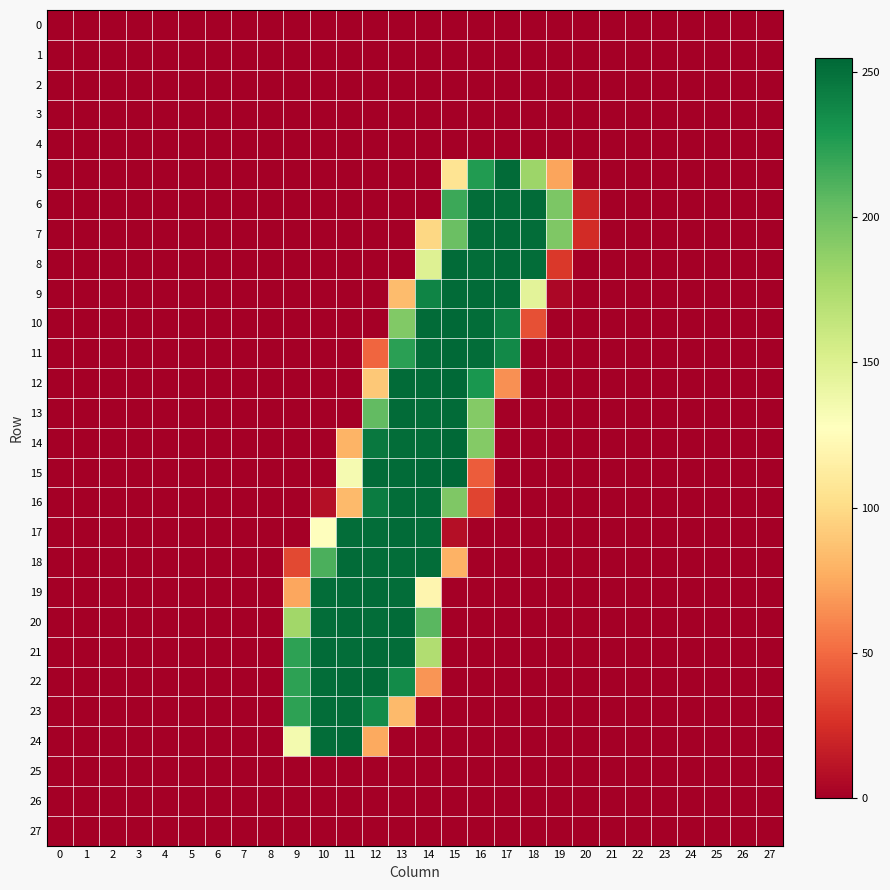

Which series has the widest spread of values?

15